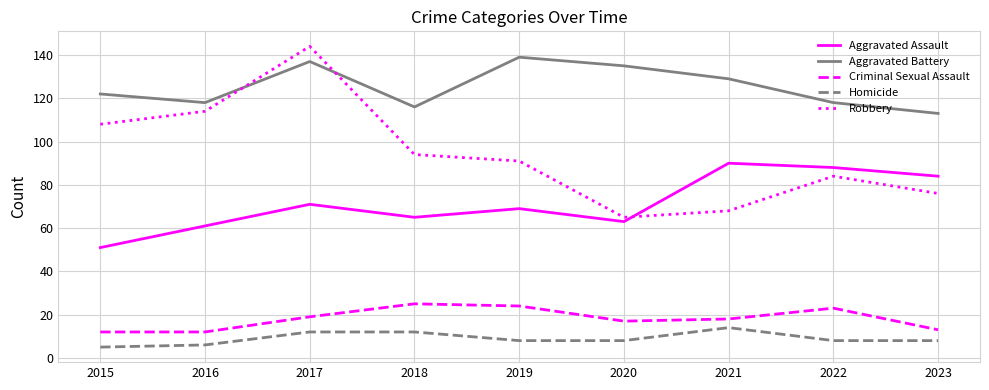

The value of Robbery at 2016 is 151. True or false?

False